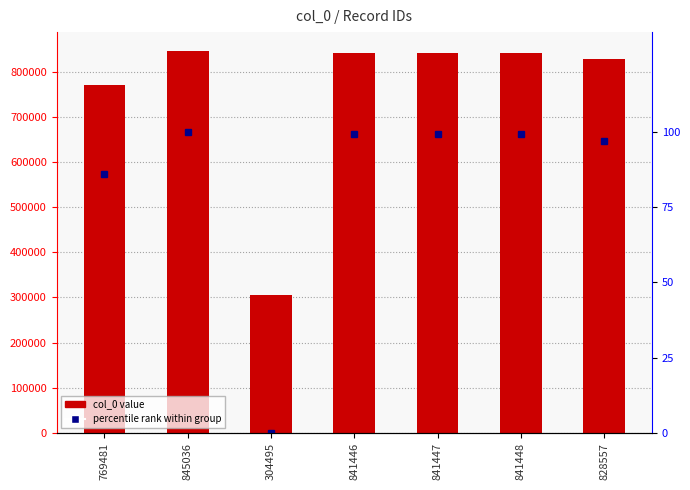

Is it true that col_0 equals 1173533.8 at 841447?

False